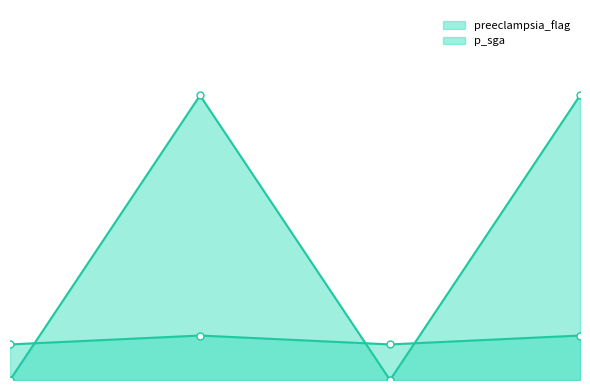

What is the difference between the second highest and minimum values in the preeclampsia_flag series?

1.0